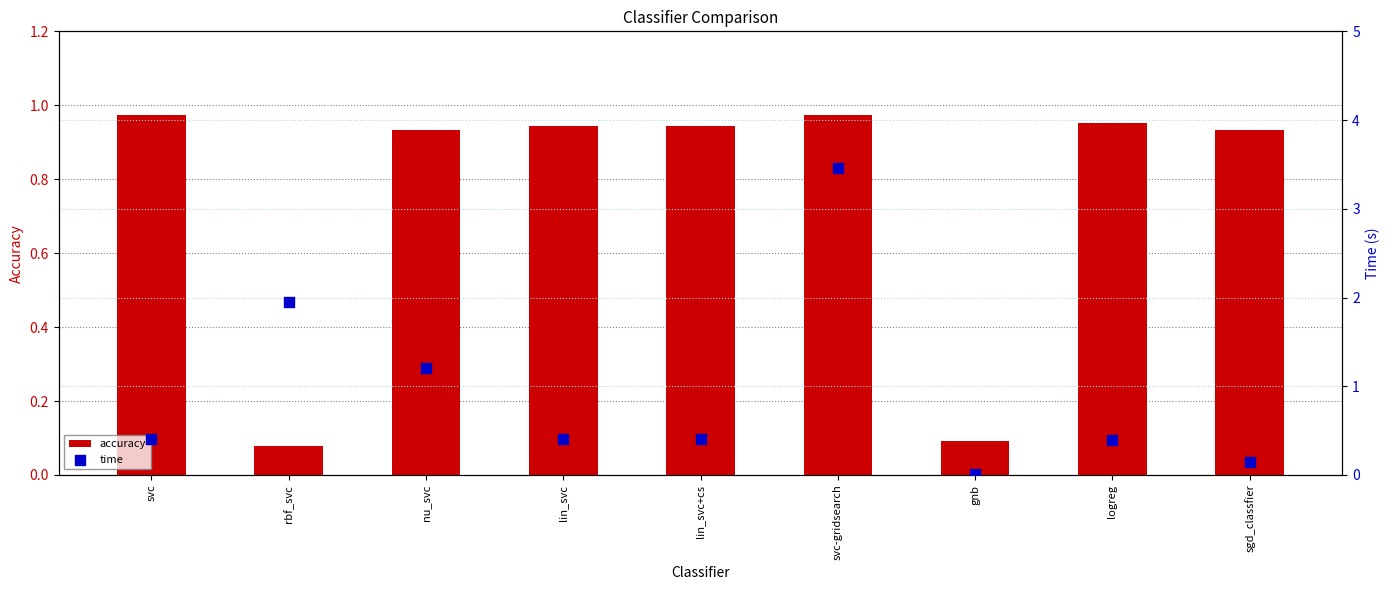

What is the total value across all series at rbf_svc?

2.0